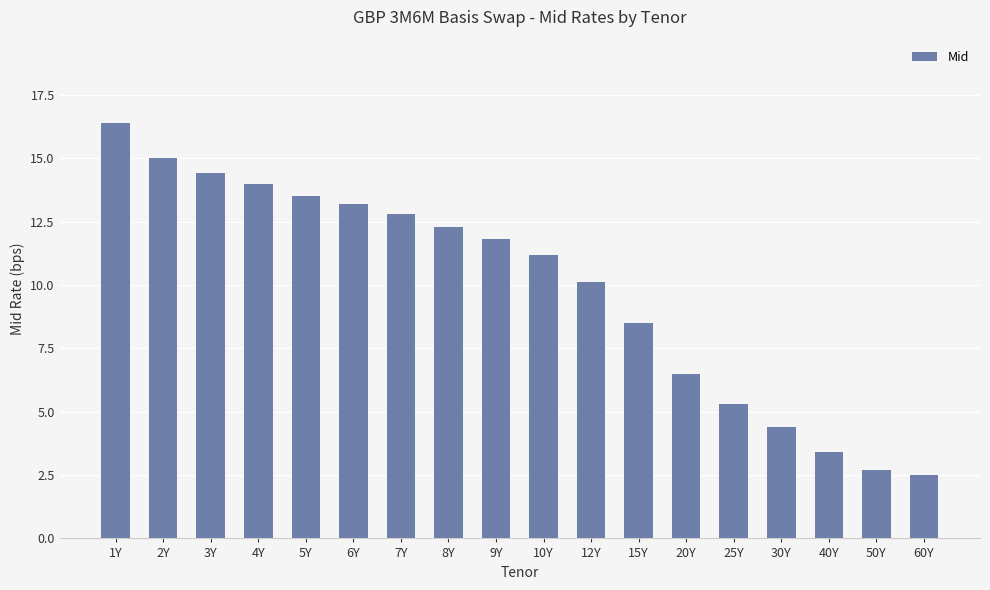

At which label is the value closest to 9?

15Y